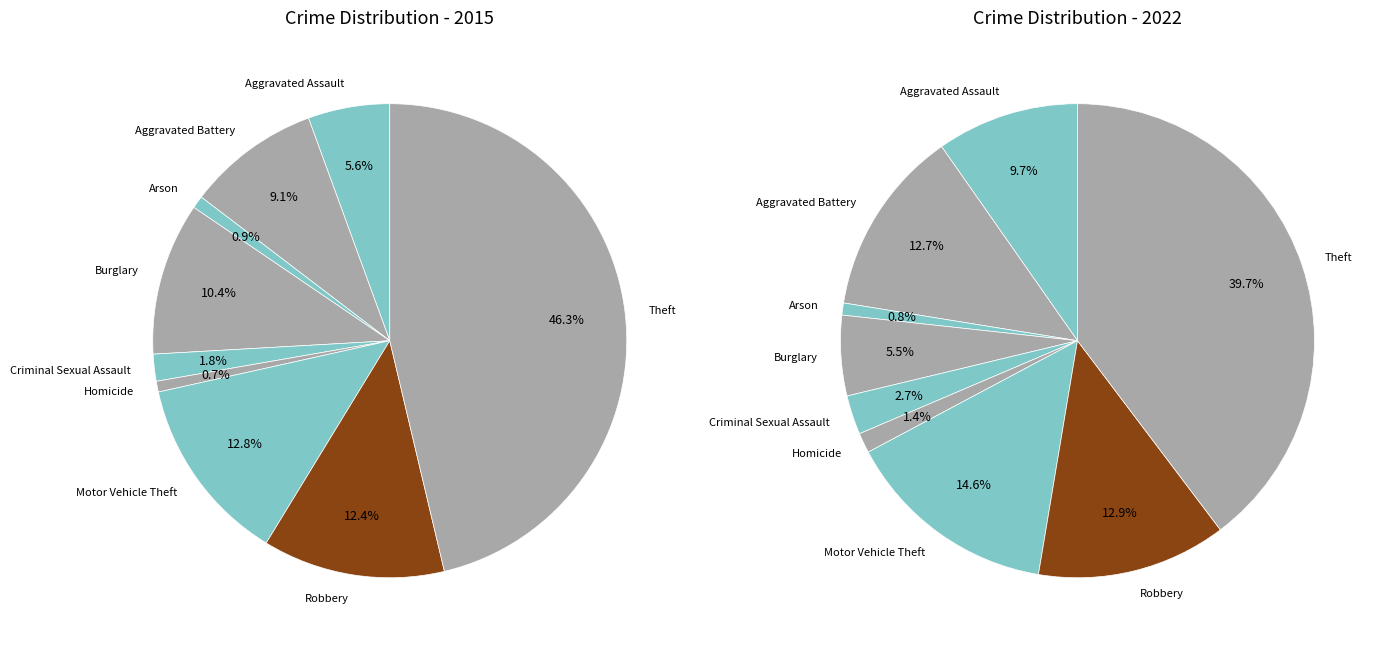

The Aggravated Assault slice represents 15% of the pie. True or false?

False